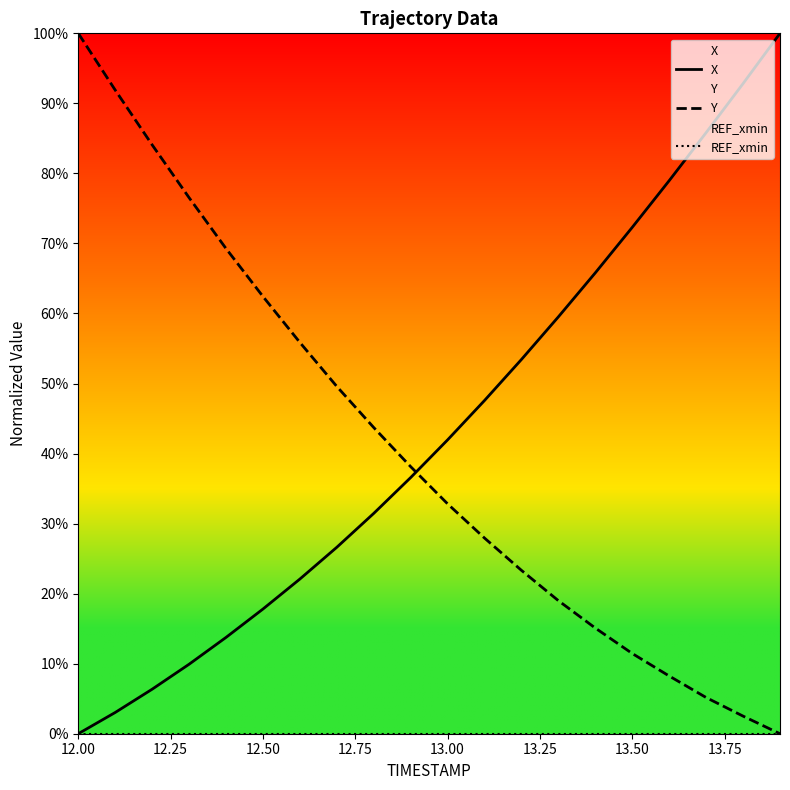

How many distinct data groups are displayed?

3